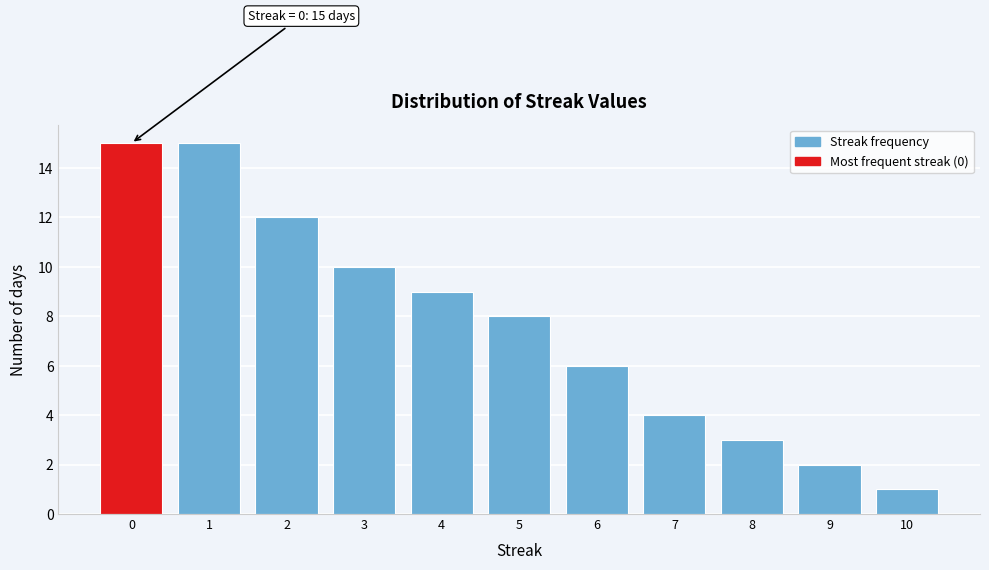

Reading left to right, extract all data points from this chart.

0=15	1=15	2=12	3=10	4=9	5=8	6=6	7=4	8=3	9=2	10=1